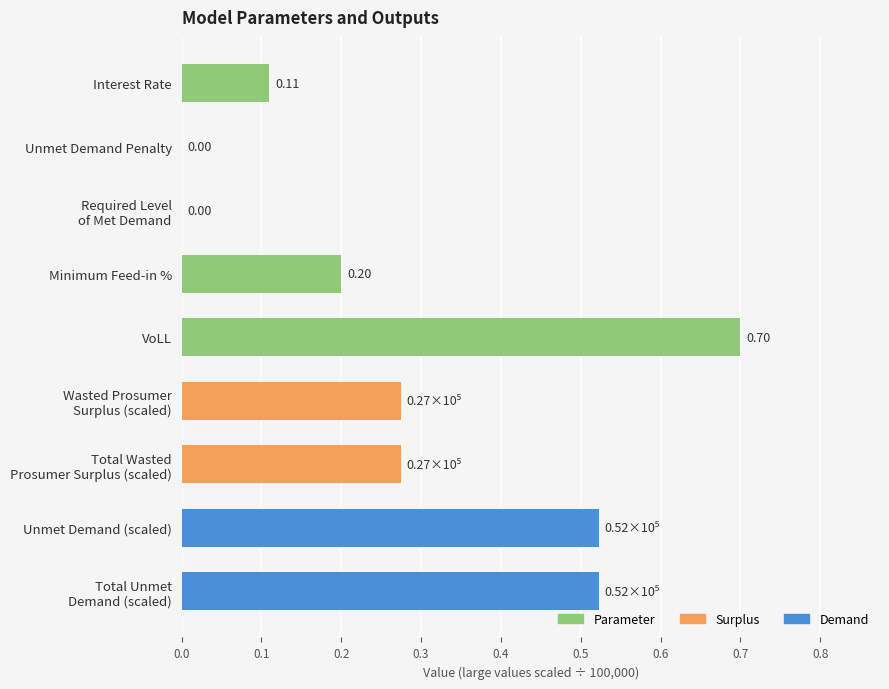

What is the sum of all values?

2.6